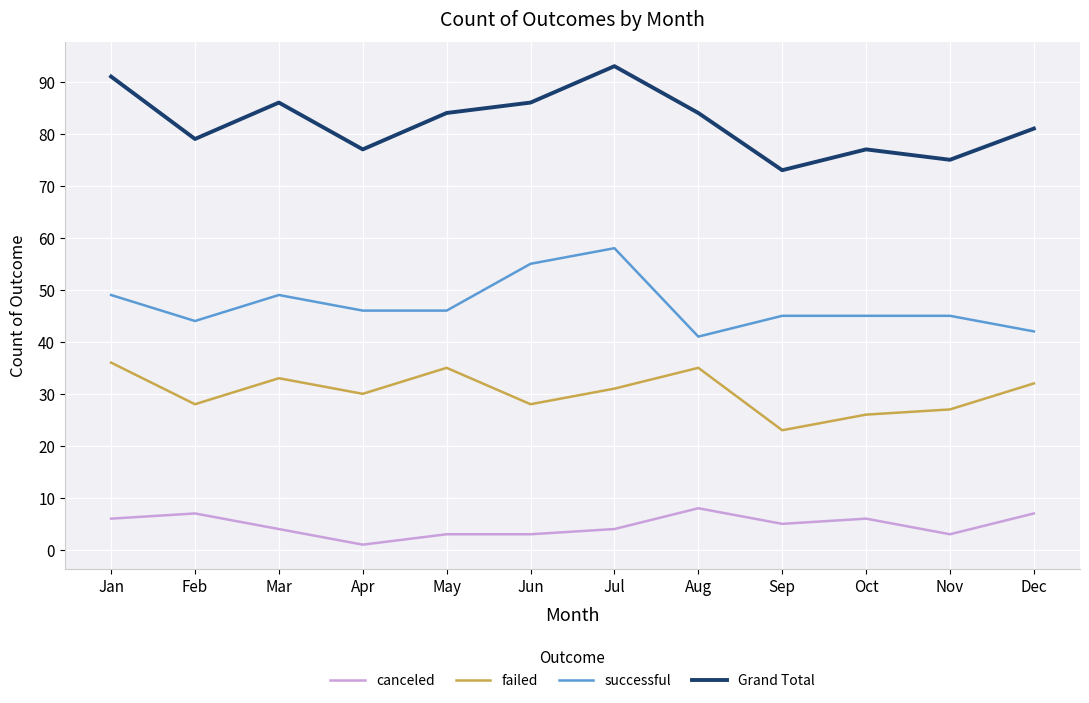

Is it true that successful equals 46 at Apr?

True